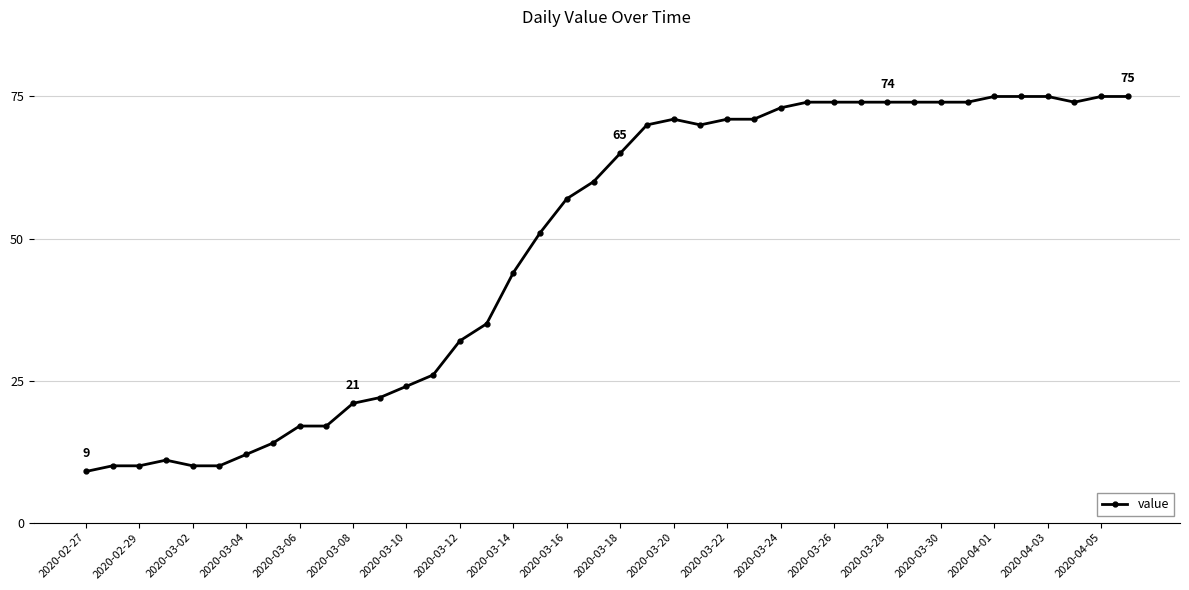

What is the value of the 33rd point from the left?

74